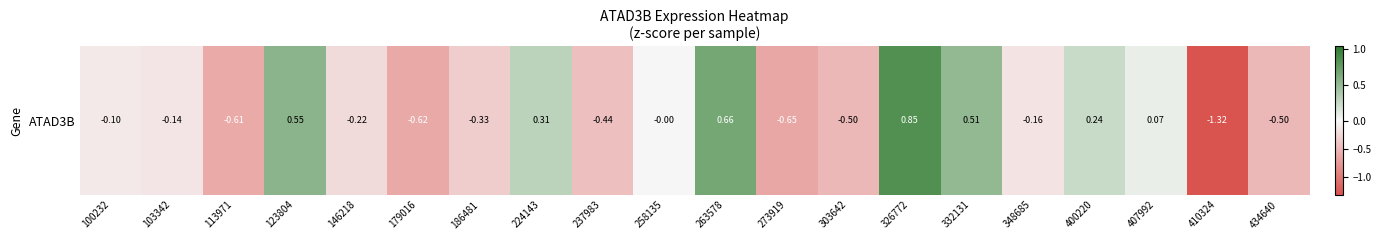

How many positive values are there?

7